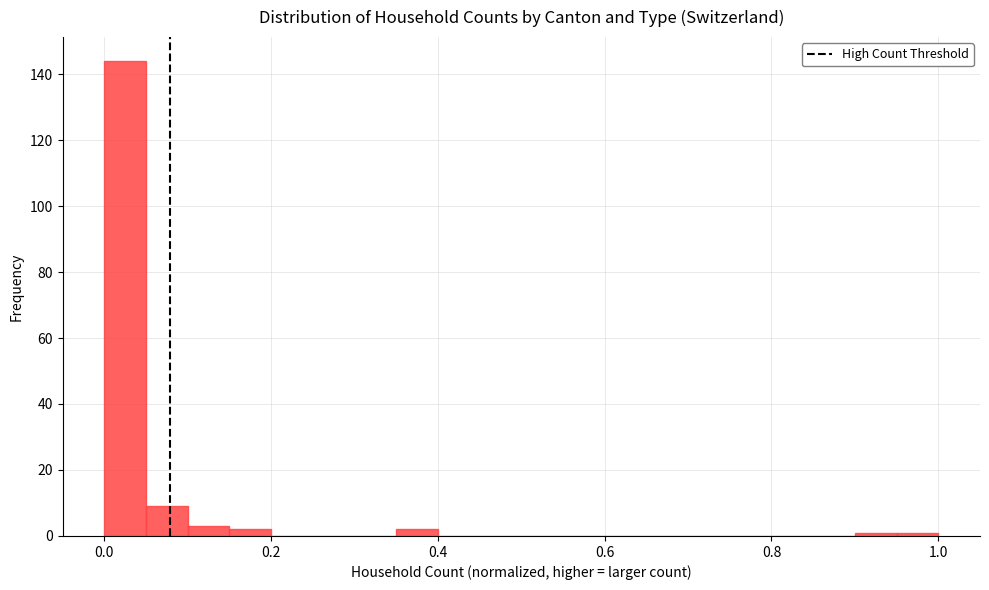

Around what value on the x-axis is the tallest bar? Give the approximate position of its centre, as read against the axis.

0.02